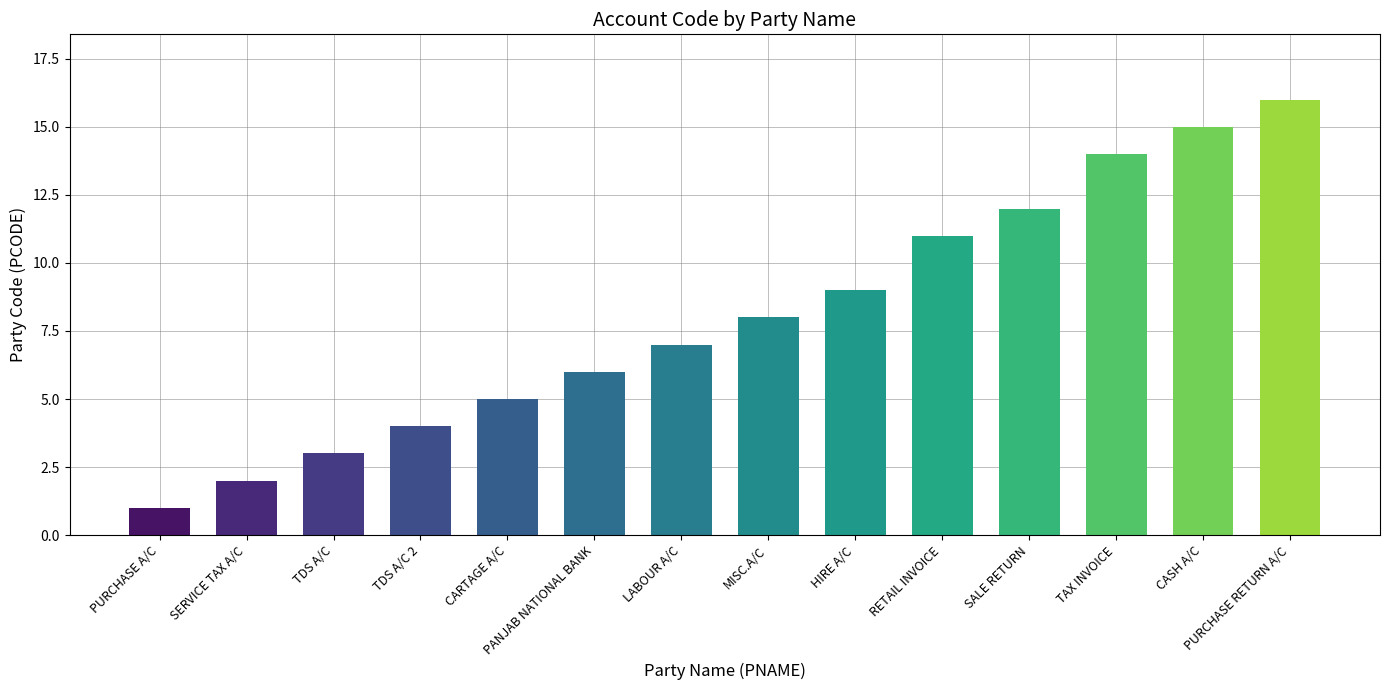

What is the change in value from PANJAB NATIONAL BANK to HIRE A/C?

+3